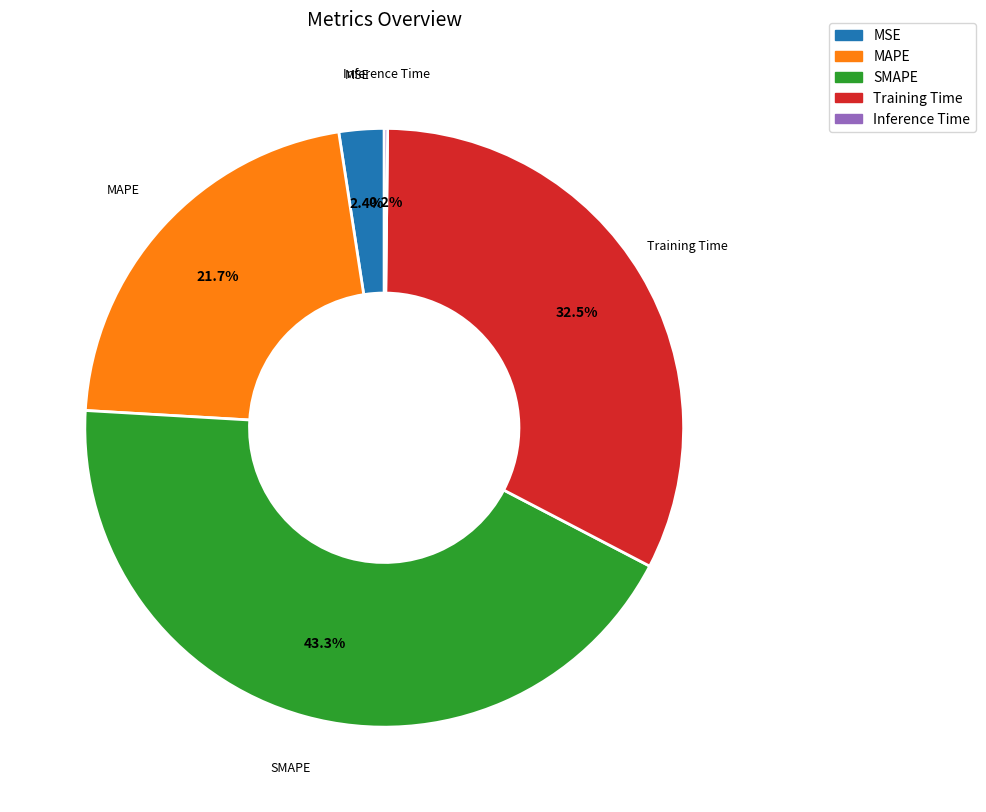

To the nearest percent, what is the average slice percentage?

20%